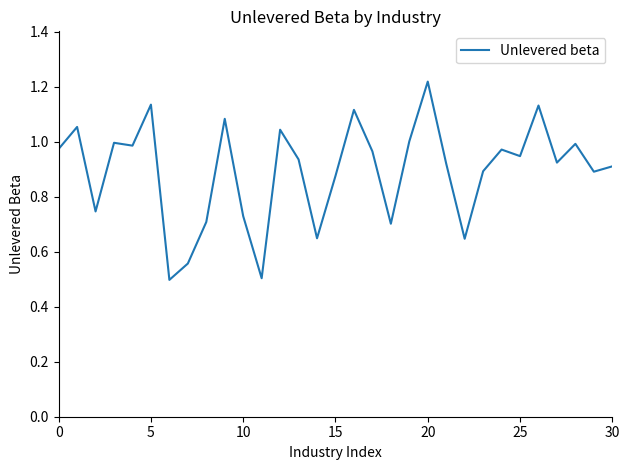

How many lines are shown in the chart?

1